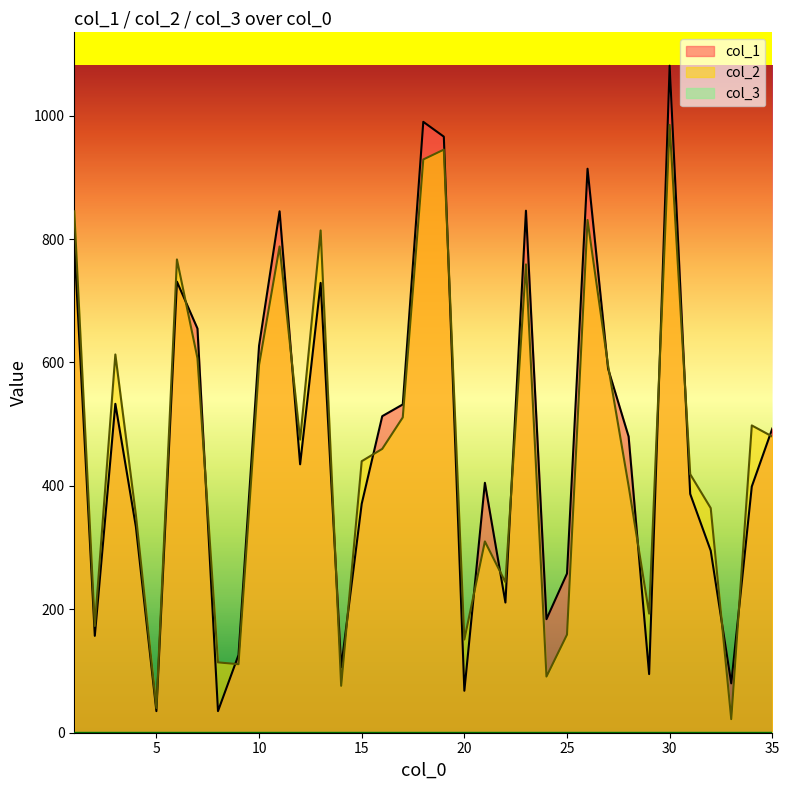

How many interior local peaks does the col_1 series have?

9